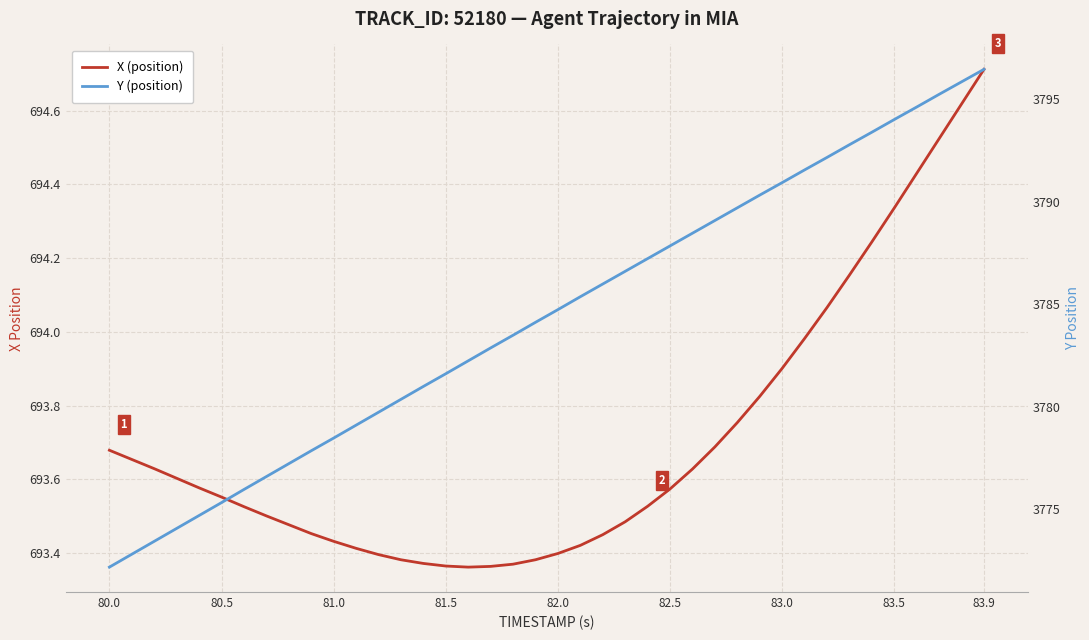

At how many categories does at least one series exceed 2088?

40